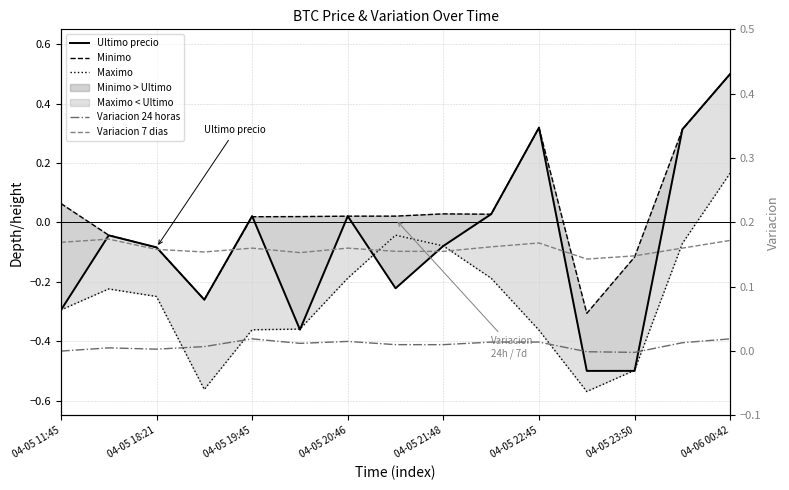

True or false: Maximo has more than 2 interior local peaks.

False